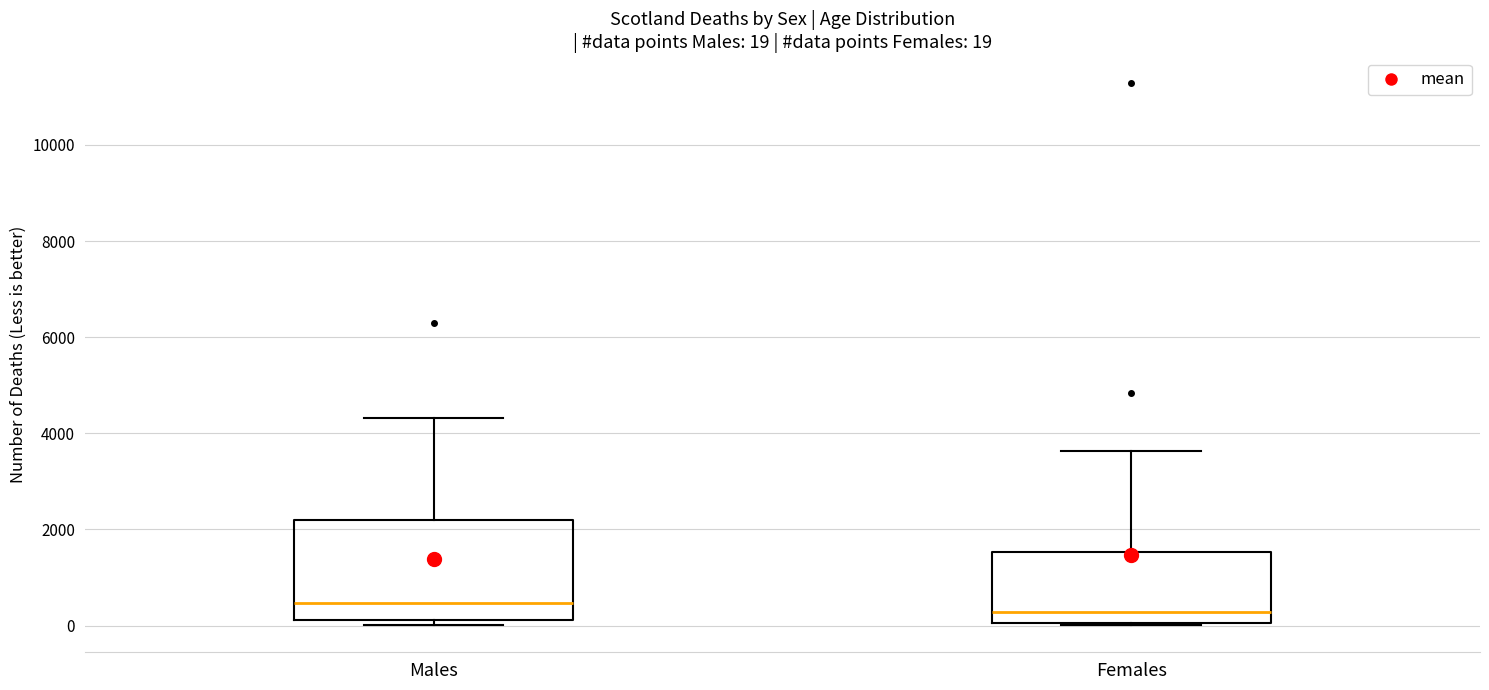

Which box is the tallest, from its lower edge to its upper edge?

Males